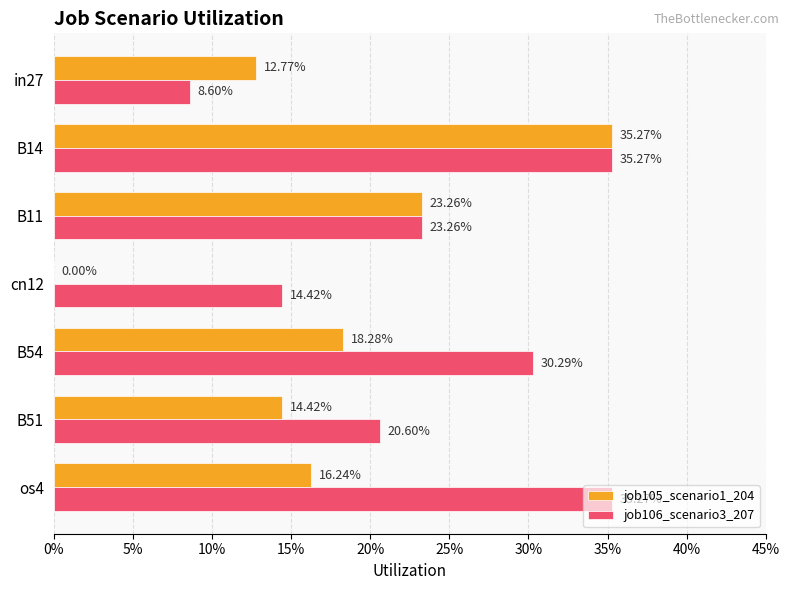

What are all the series names shown in the legend?

job105_scenario1_204, job106_scenario3_207